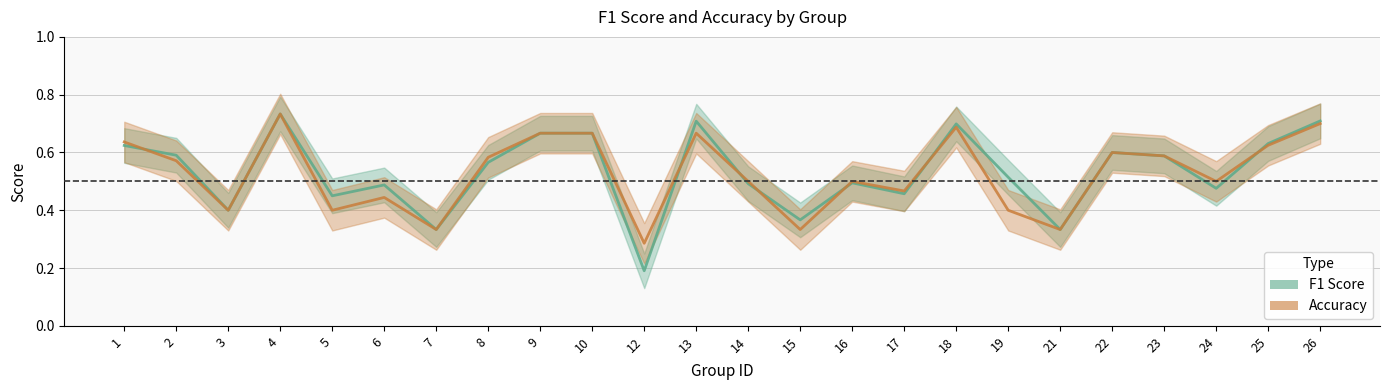

Reading right to left, extract all data points from this chart.

f1_line: 0.7	0.6	0.5	0.6	0.6	0.3	0.5	0.7	0.5	0.5	0.4	0.5	0.7	0.2	0.7	0.7	0.6	0.3	0.5	0.5	0.7	0.4	0.6	0.6
accuracy_line: 0.7	0.6	0.5	0.6	0.6	0.3	0.4	0.7	0.5	0.5	0.3	0.5	0.7	0.3	0.7	0.7	0.6	0.3	0.4	0.4	0.7	0.4	0.6	0.6